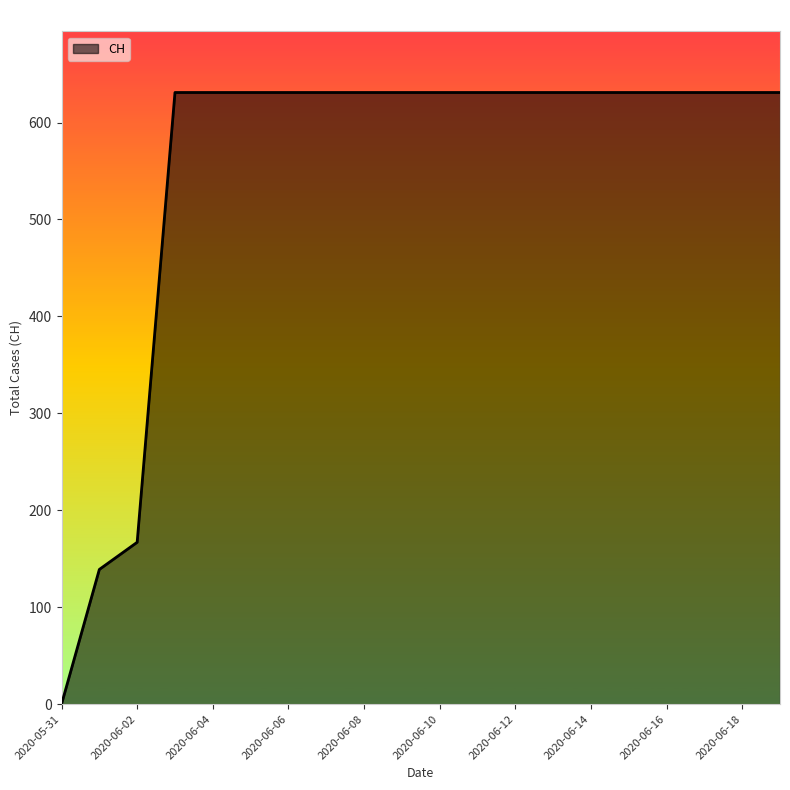

What is the difference between the maximum and minimum values?

631